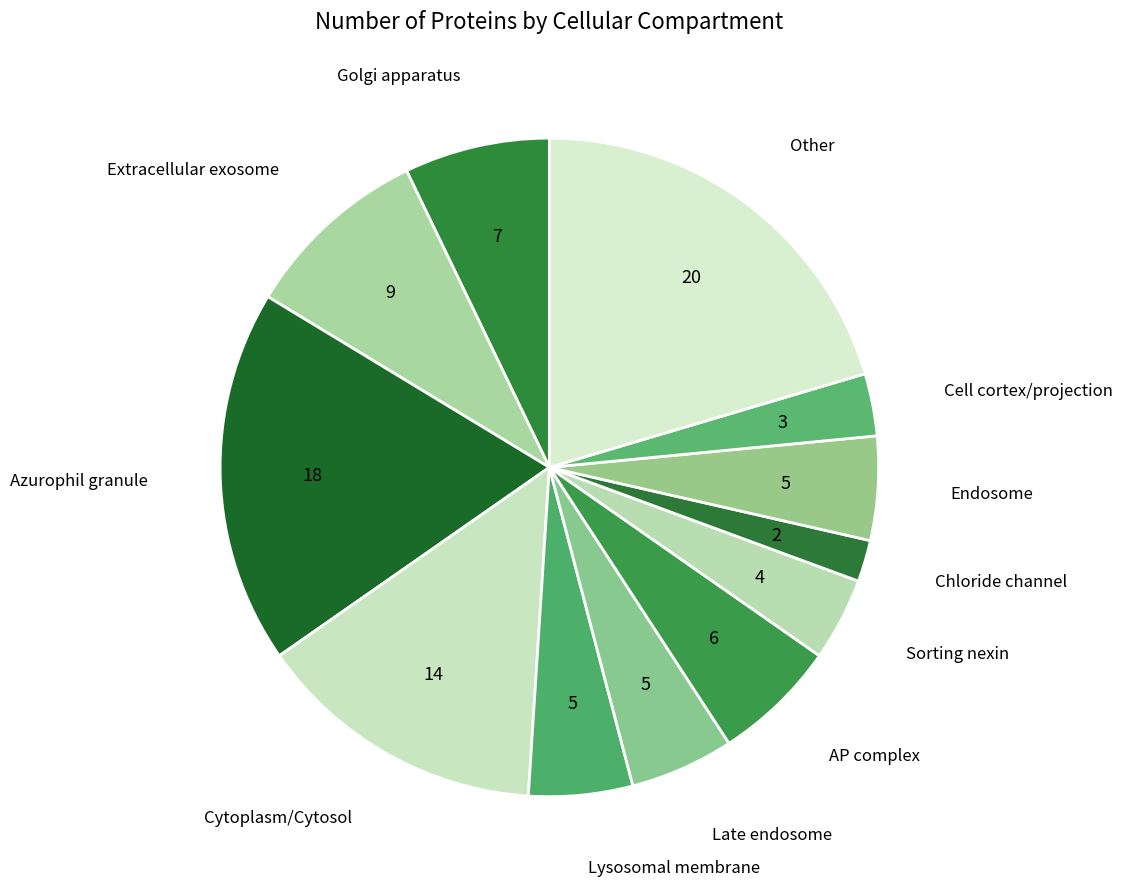

How many segments does this pie chart have?

12